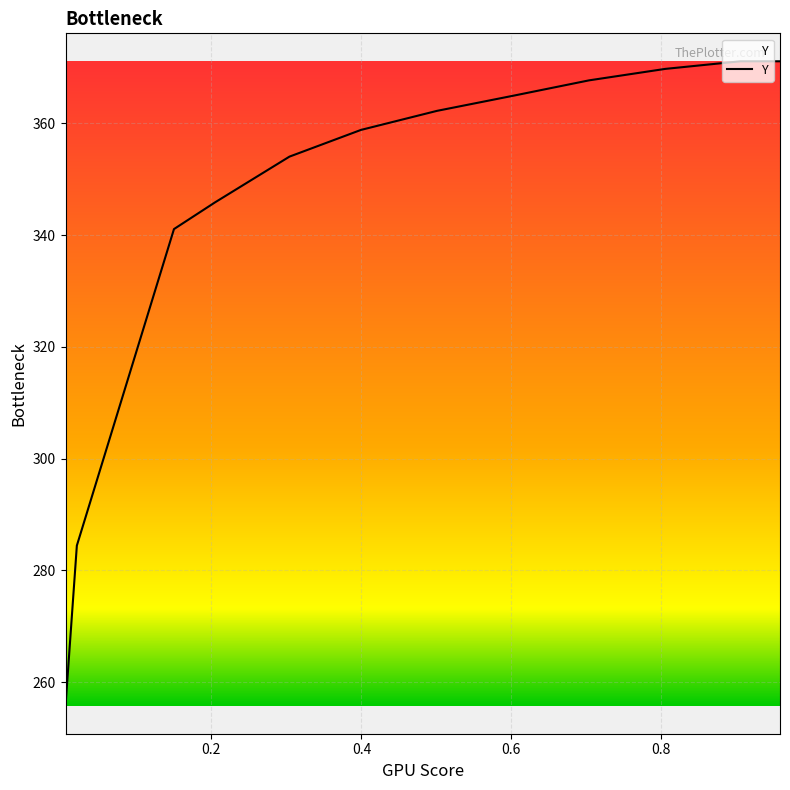

True or false: there are more than 0 points higher than both neighbors.

False